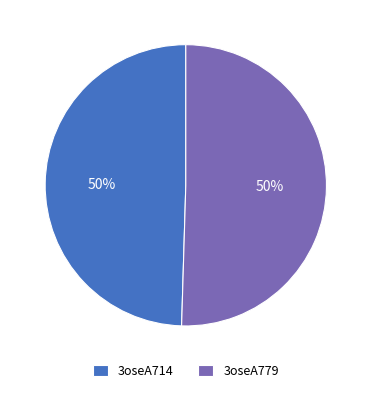

What percentage is the 3oseA714 slice, to the nearest percent?

50%